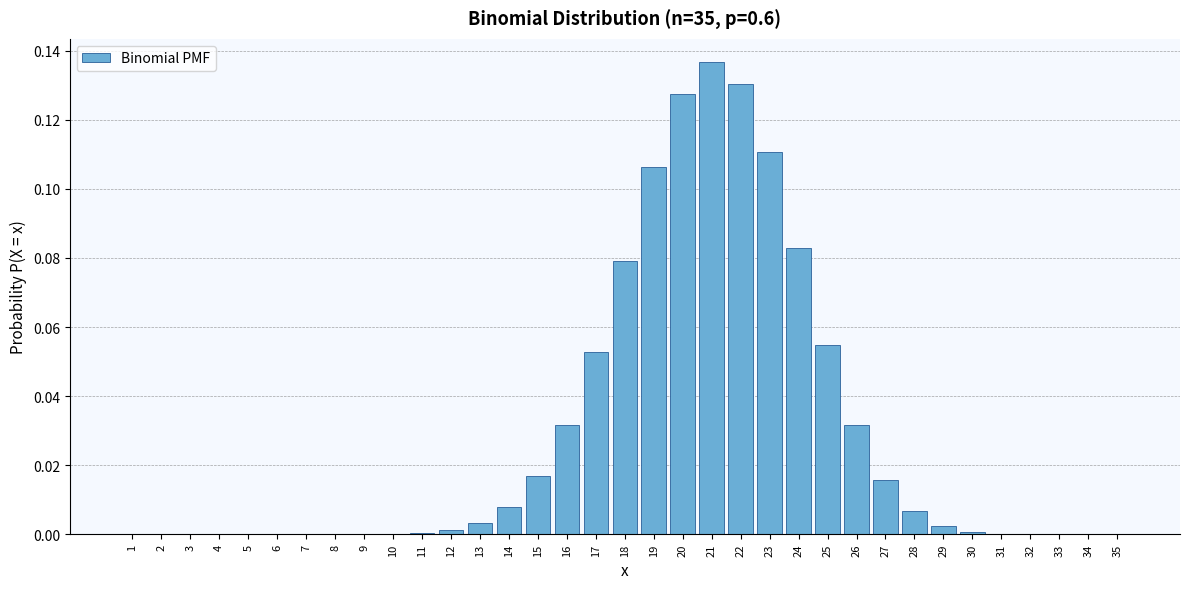

True or false: the data shows 0.0 at 2.

True